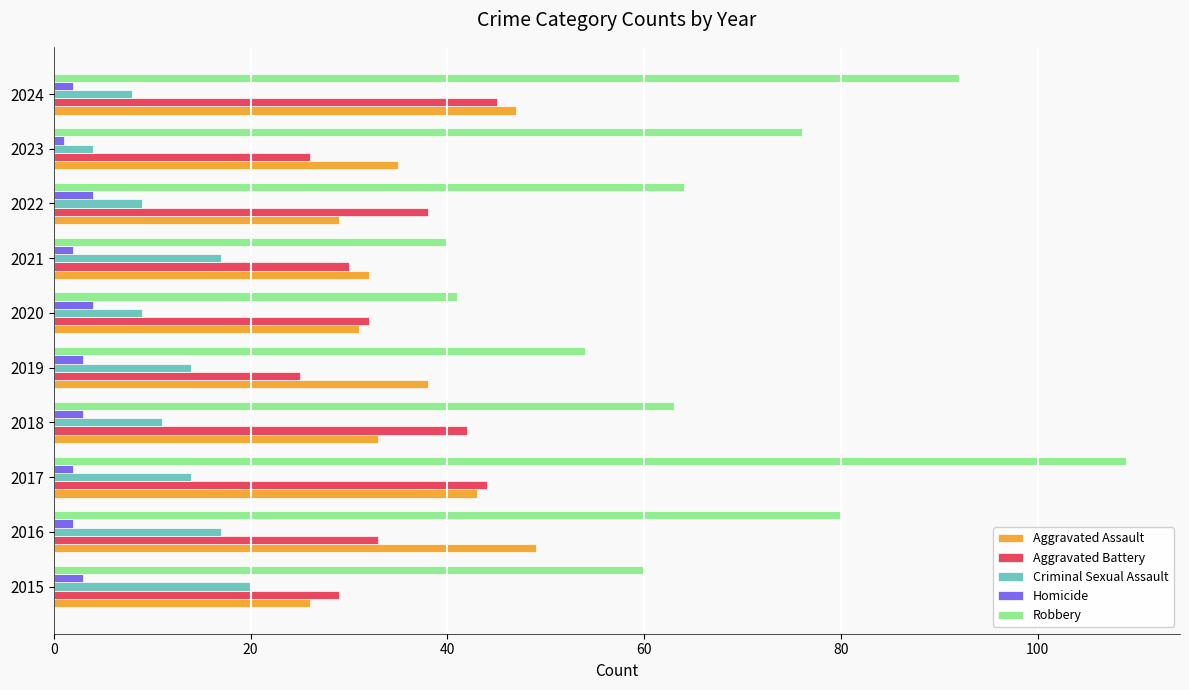

Which category has the highest value across all series?

2017